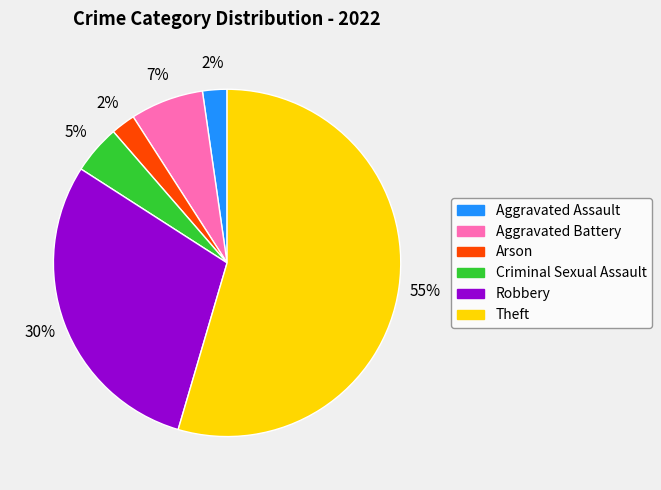

Do Arson and Aggravated Assault together represent more than half of the pie?

No